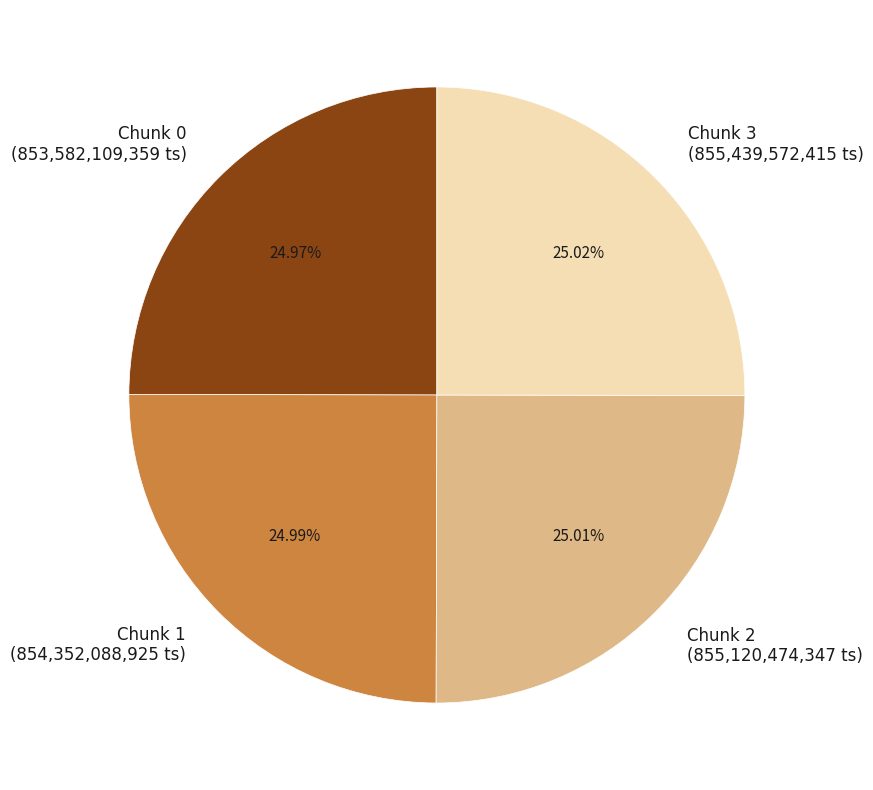

To the nearest percent, what percentage of the pie is Chunk 1?

25%